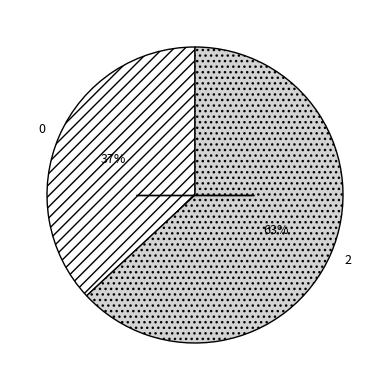

To the nearest percent, what is the difference between the largest and smallest slice percentages?

26%